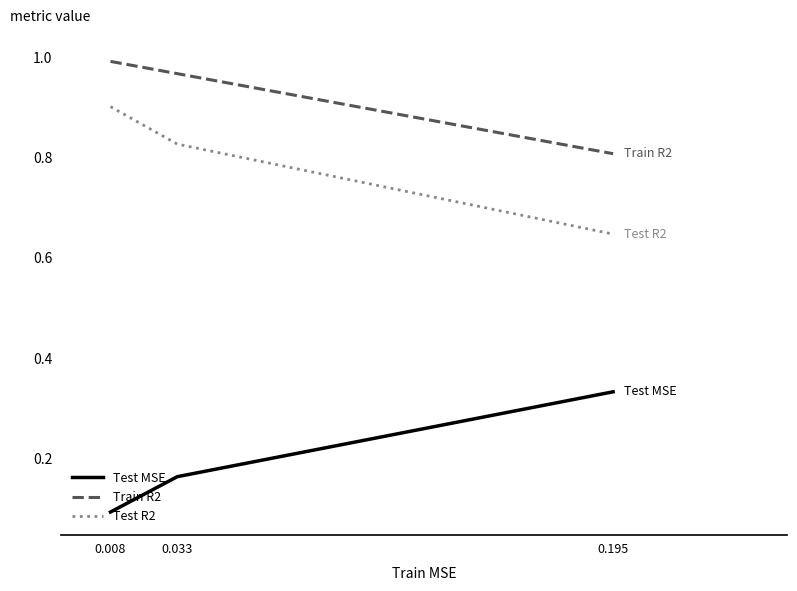

Rank the categories by Train R2 value from lowest to highest.

0.195, 0.033, 0.008